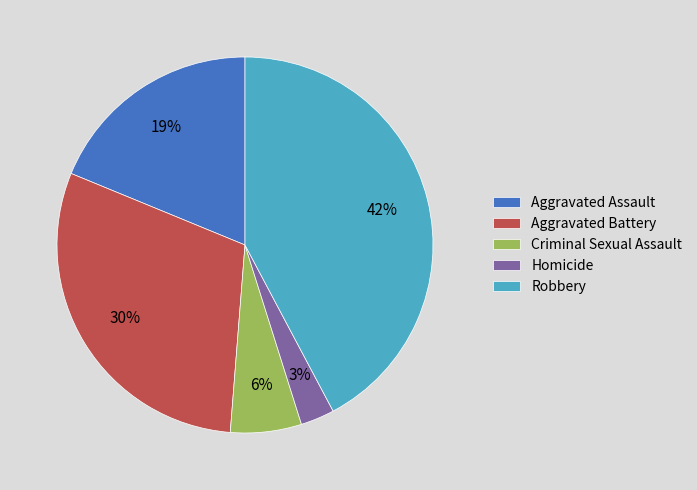

Rank the categories by value from lowest to highest.

Homicide, Criminal Sexual Assault, Aggravated Assault, Aggravated Battery, Robbery